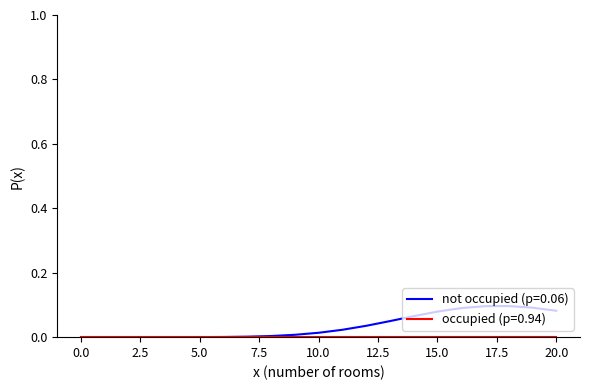

How many series are shown in this chart?

2